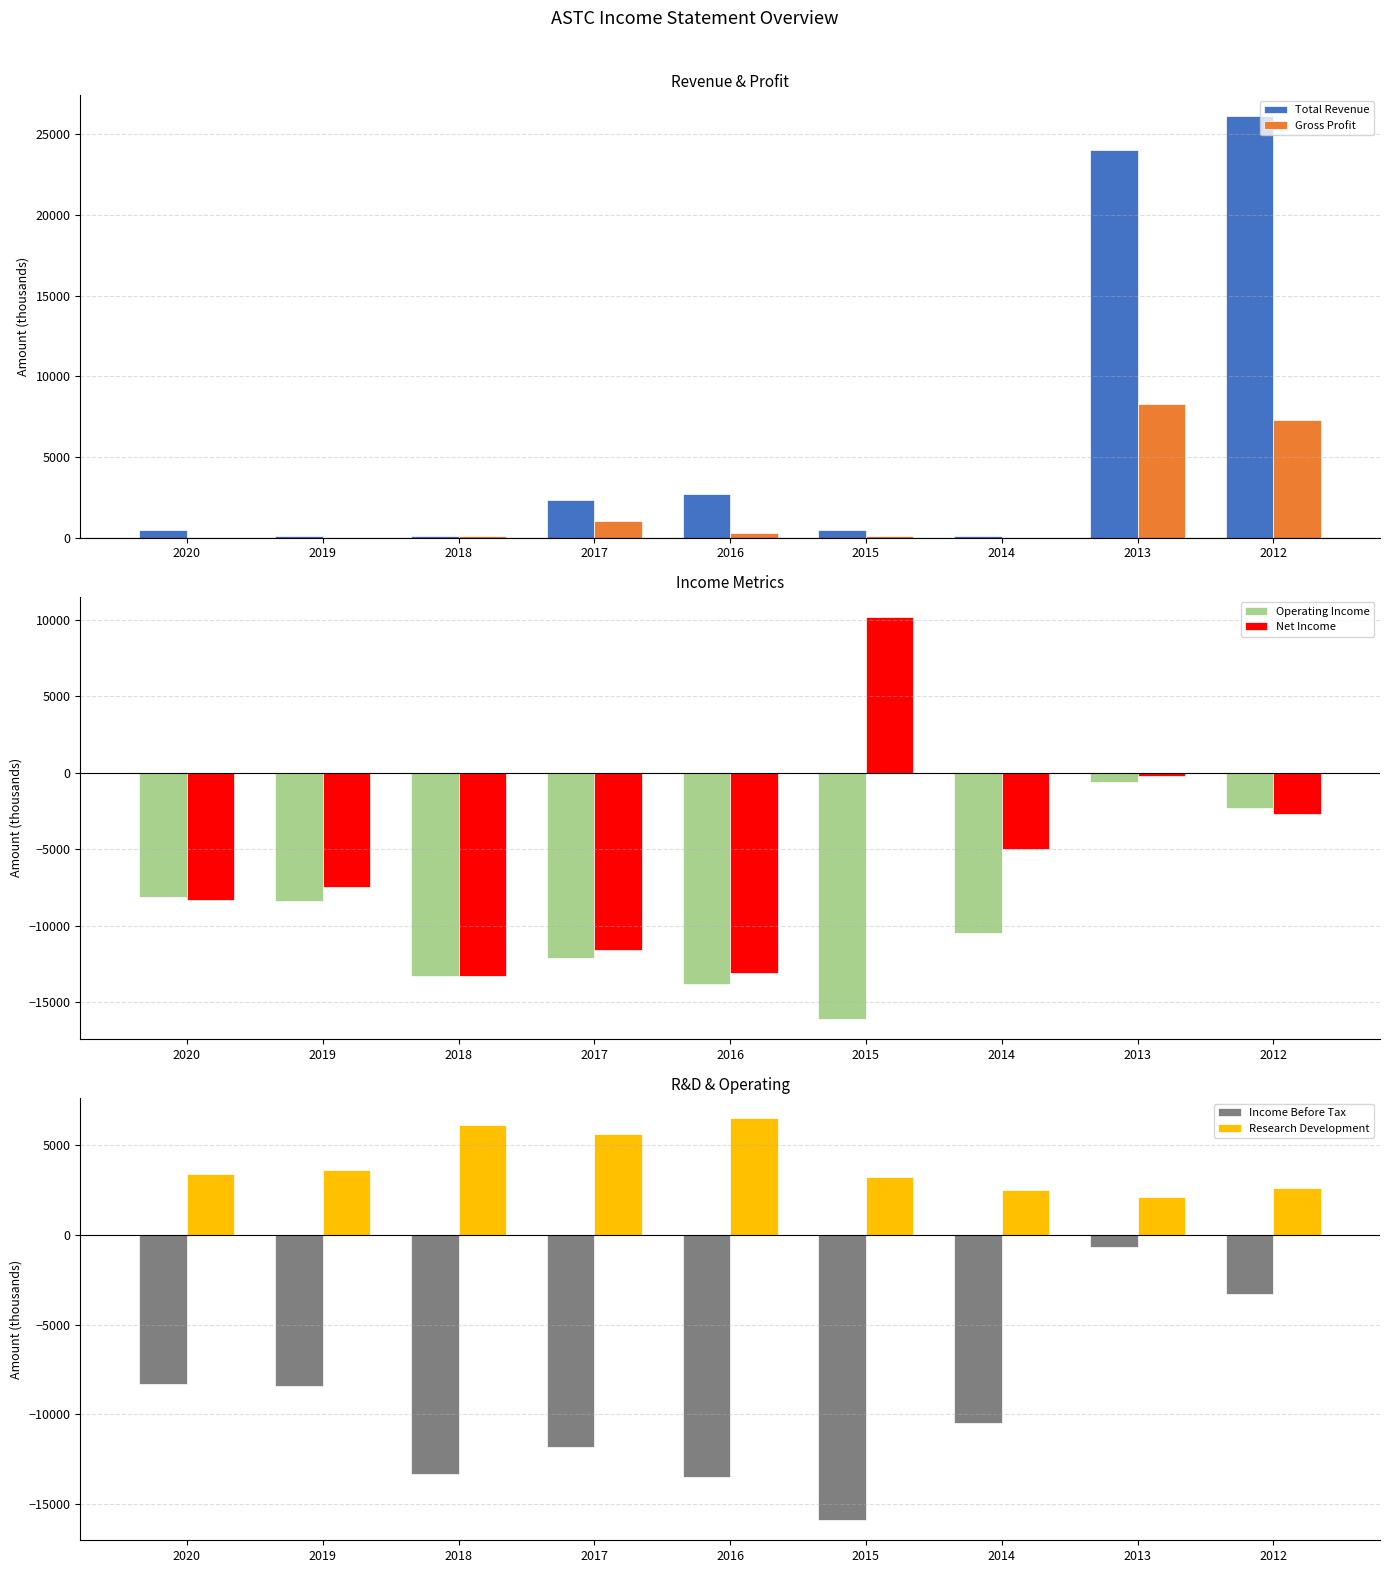

Which category has the highest value across all series?

2012